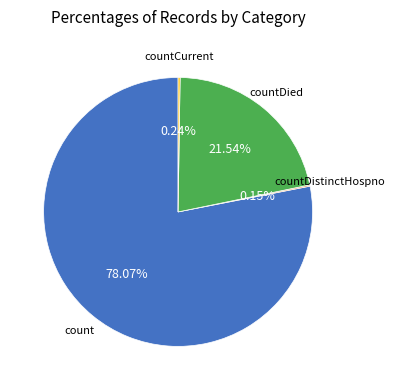

Does any single category account for the majority?

Yes